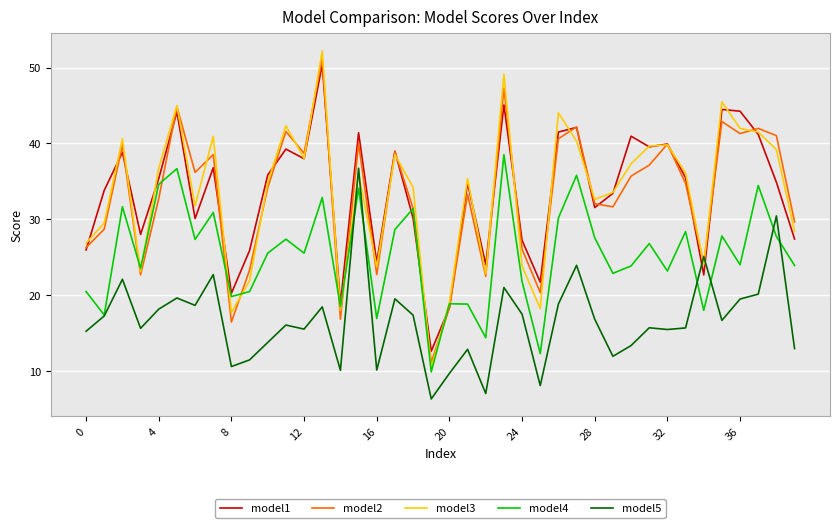

What is the greatest value displayed?

52.2